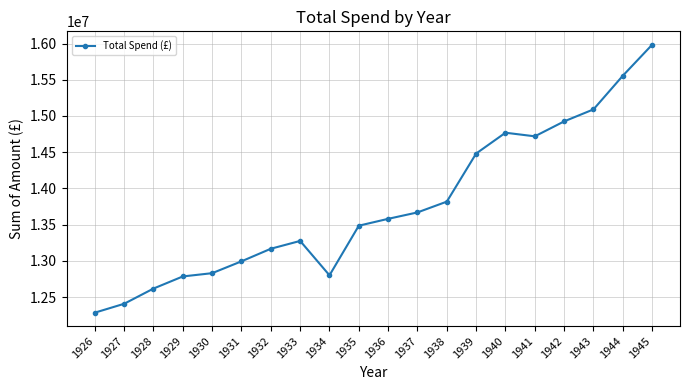

What is the difference between the values at 1939 and 1945?

1501782